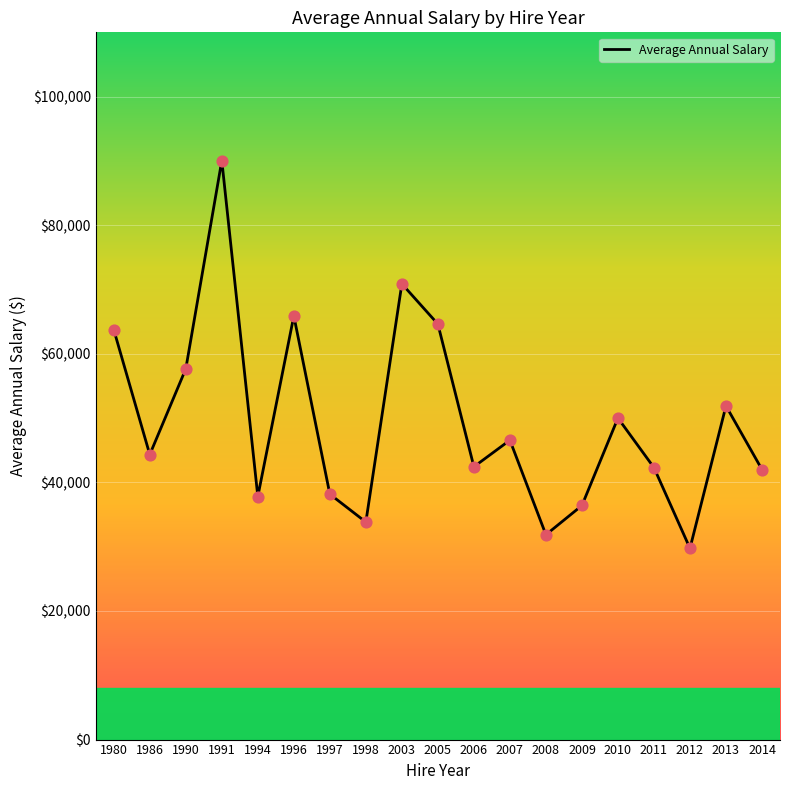

Approximately how many times larger is the value at 2014 compared to 1990?

0.7